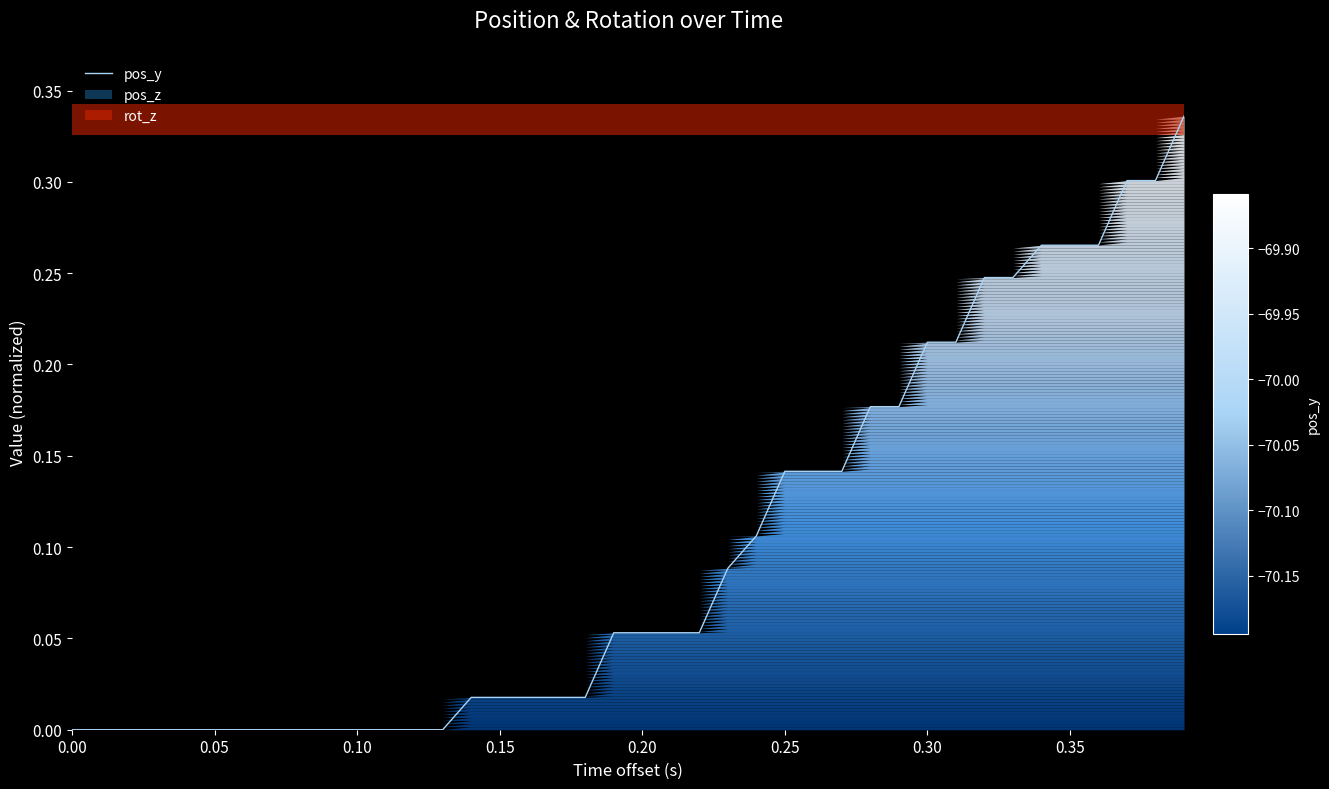

True or false: pos_y has a value of 0.0 at 0.05.

True